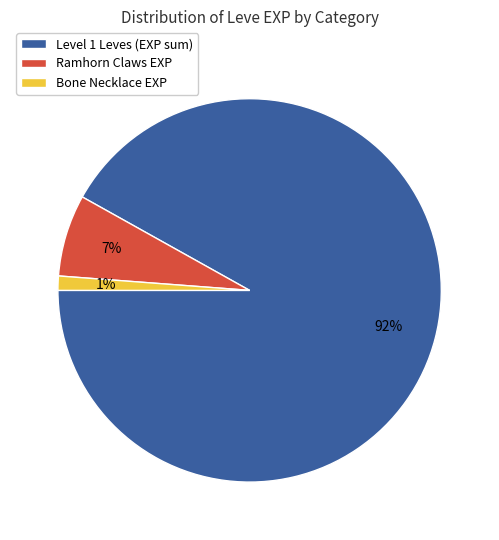

How many slices are in this pie chart?

3